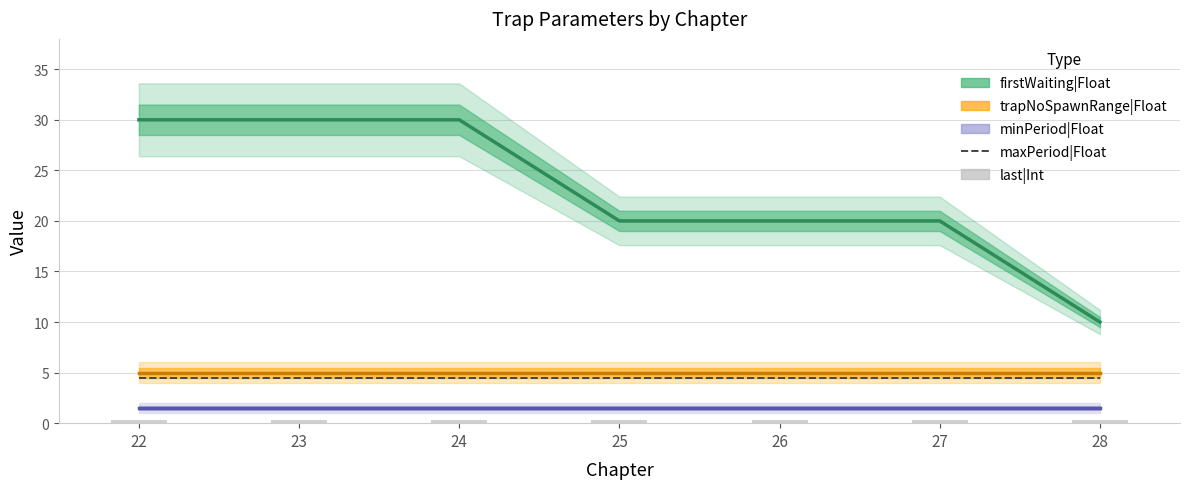

How many data points does each series have?

7